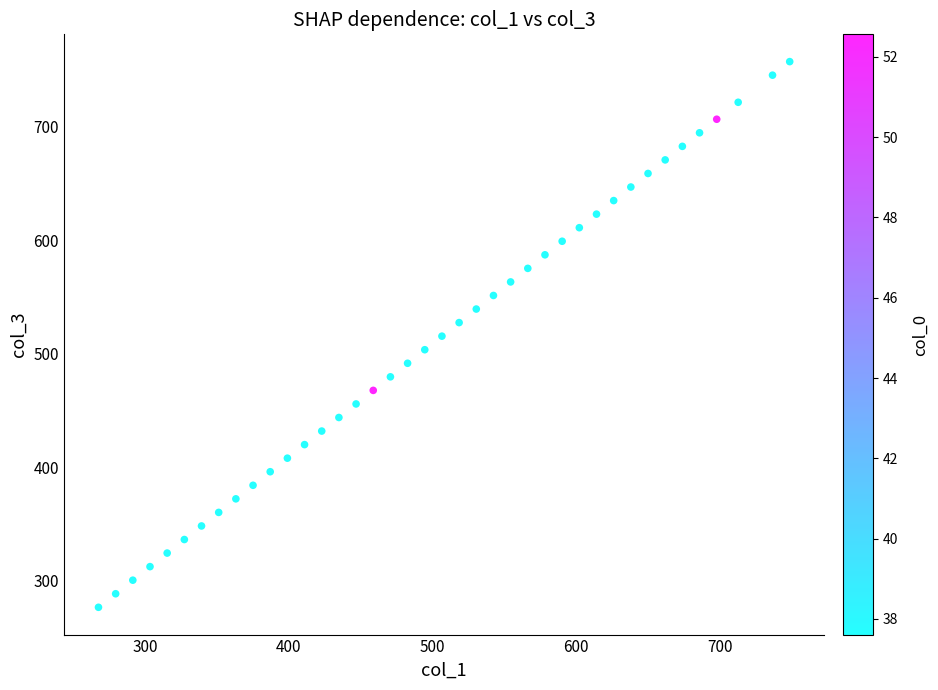

What is the range of Y values (max minus min)?

481.2